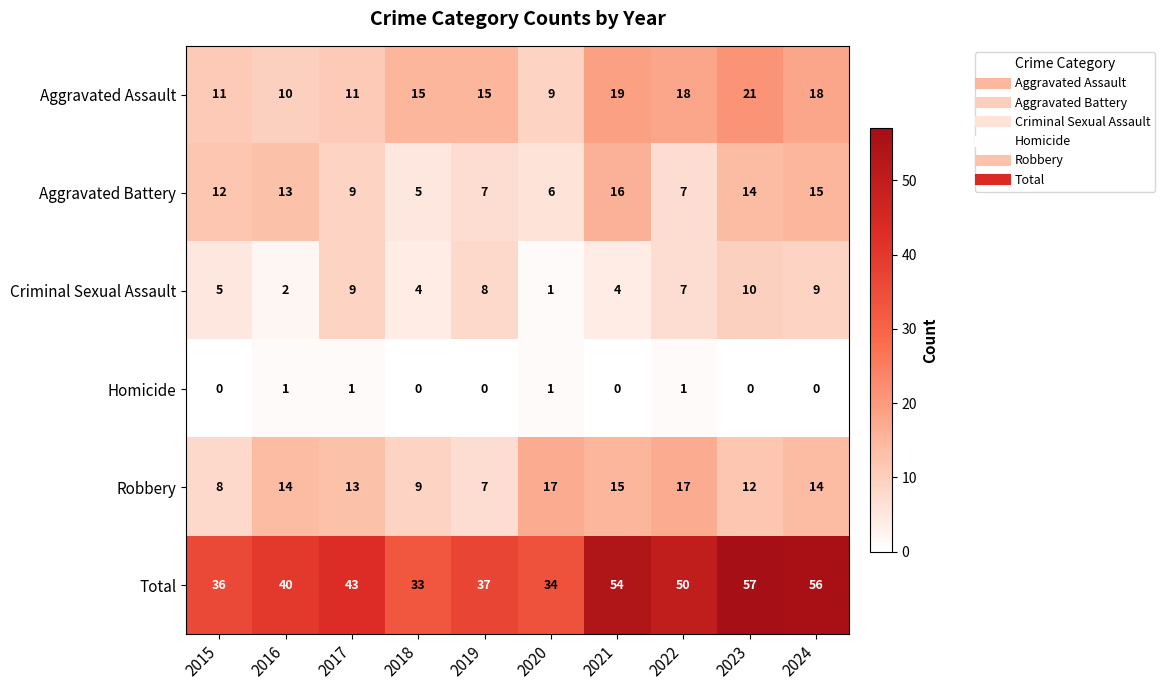

Is it true that Aggravated Battery equals 1 at 2018?

False